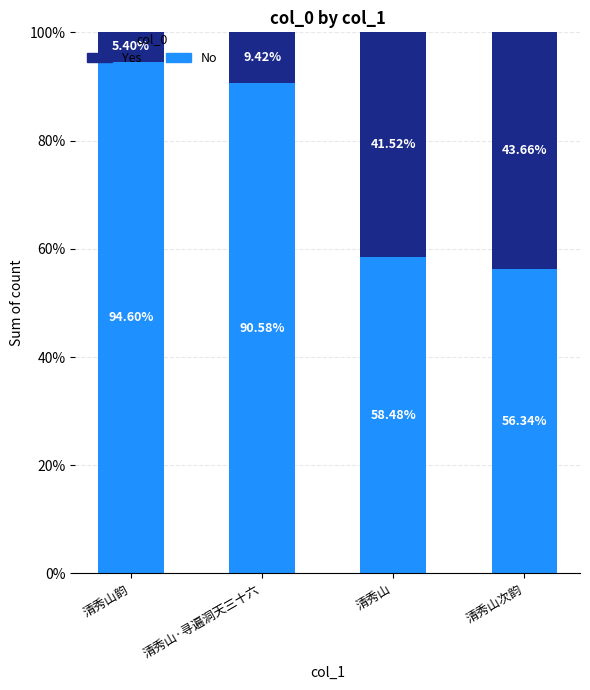

What is the total value across all series at 清秀山韵?

100.0